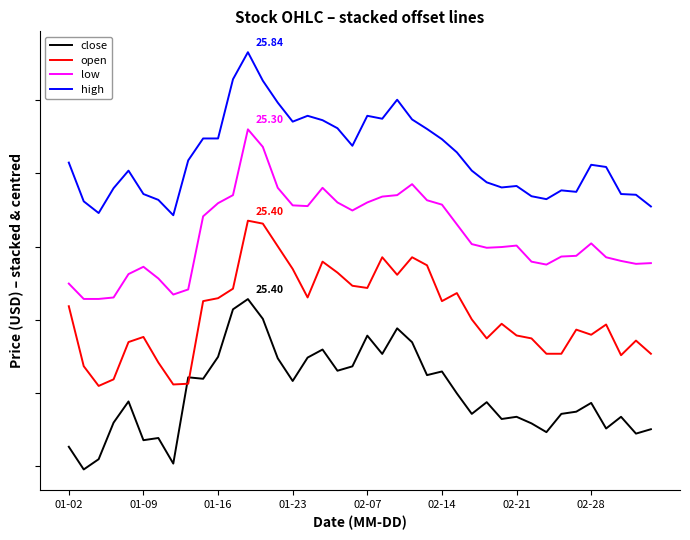

Does the chart have visible grid lines?

No